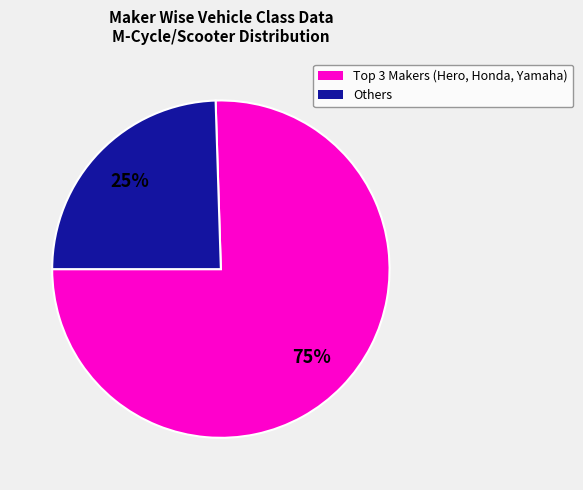

Does any single category account for the majority?

Yes